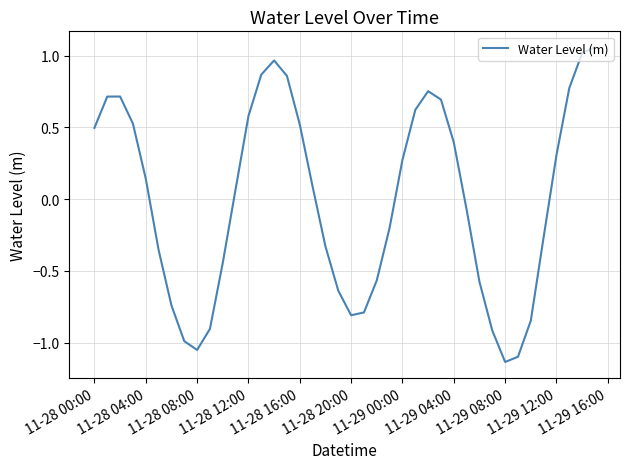

What is the difference between the maximum and minimum values?

2.2